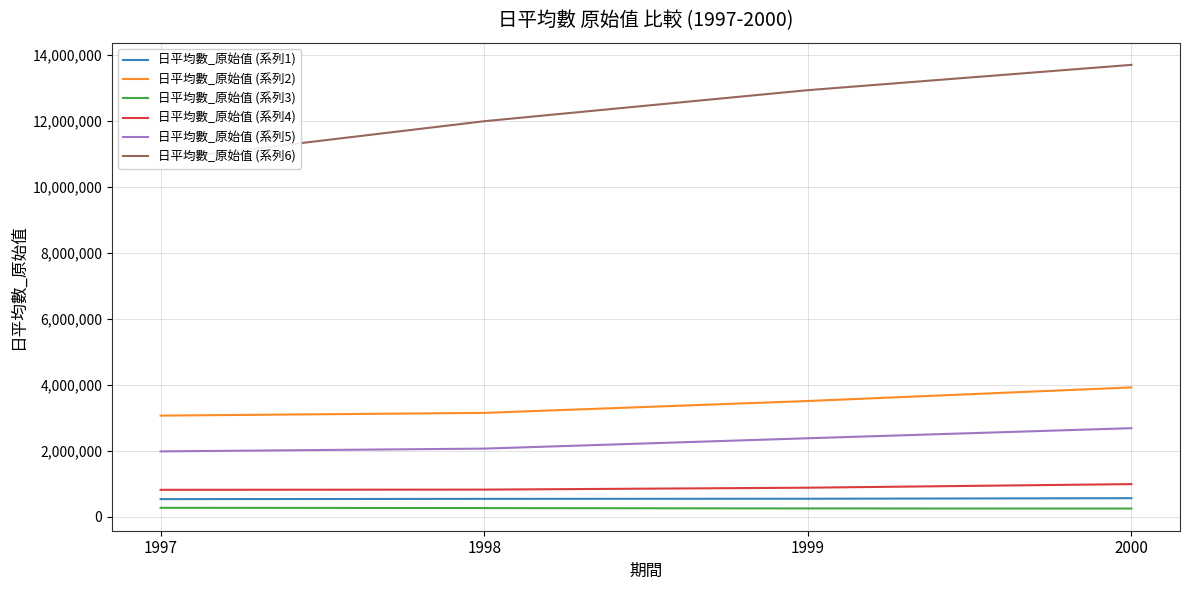

What is the difference between the second highest and minimum values in the 日平均數_原始值 (系列2) series?

442817